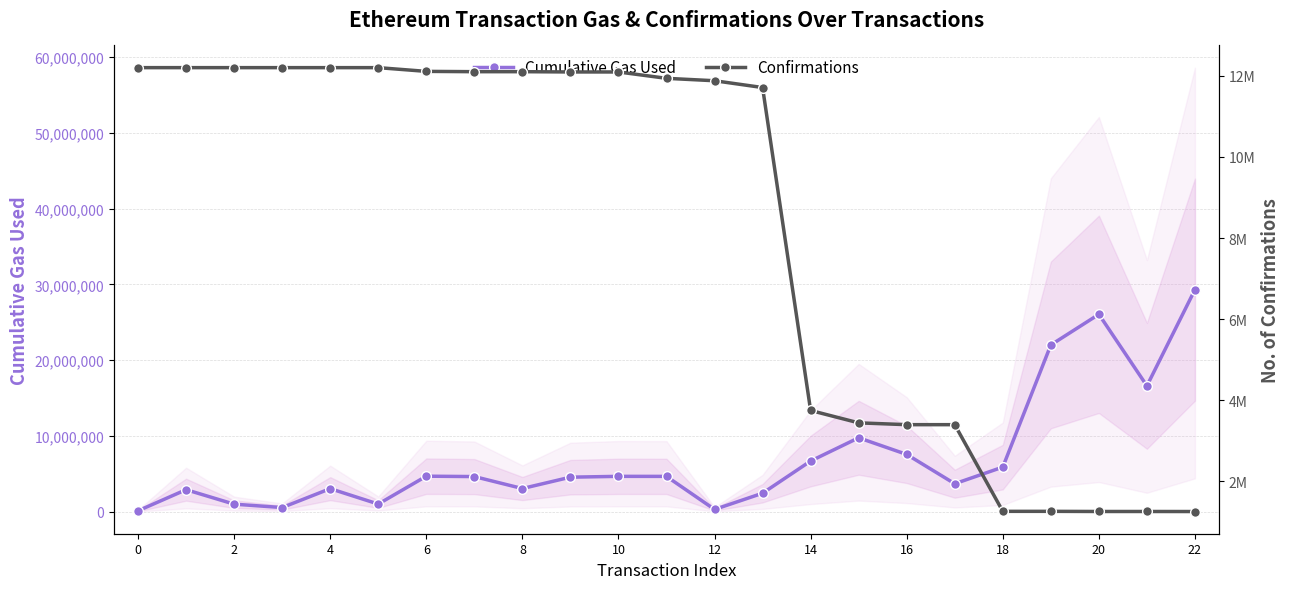

What is the maximum value for Confirmations?

12202679